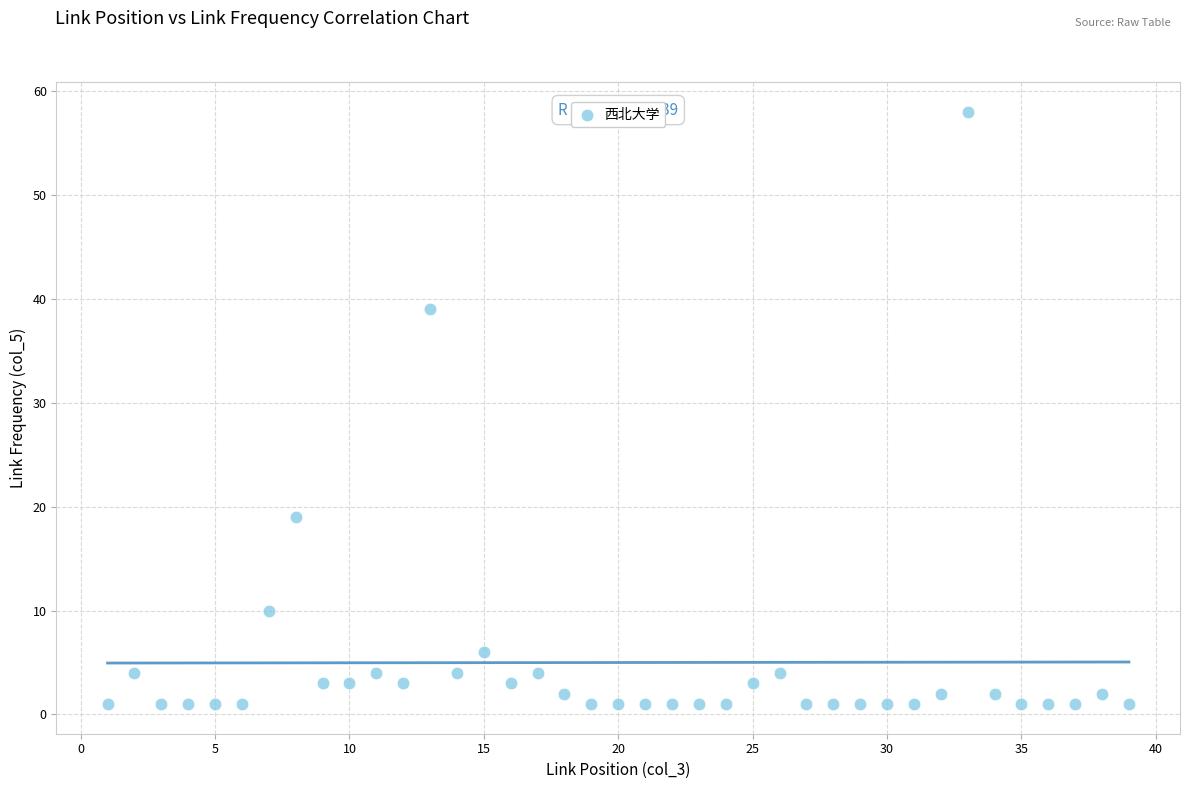

What is the range of Y values (max minus min)?

57